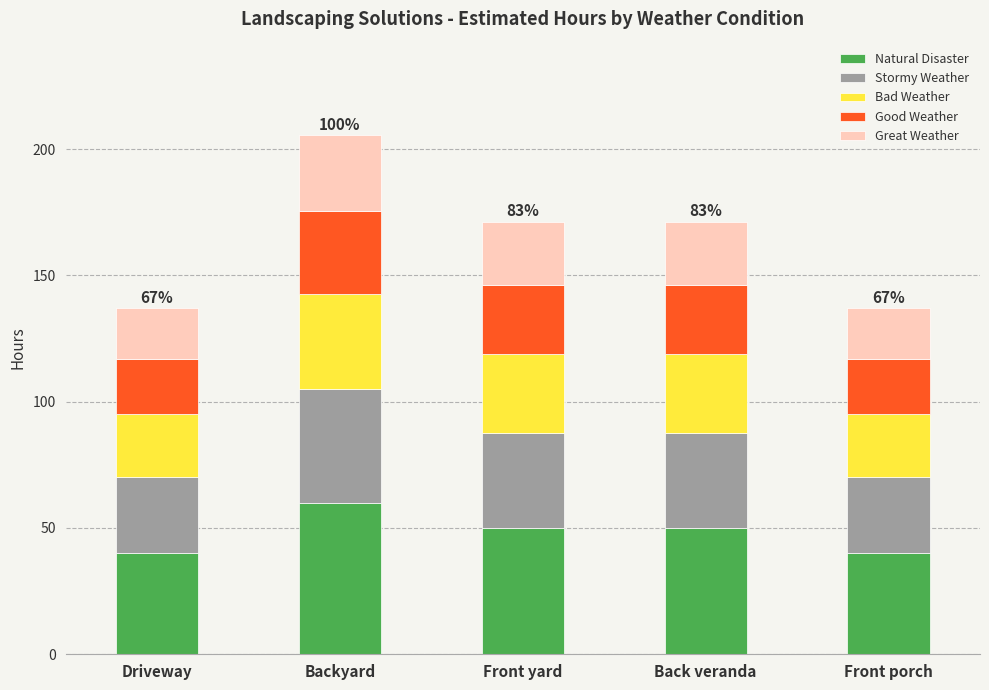

Does the chart contain any negative values?

No